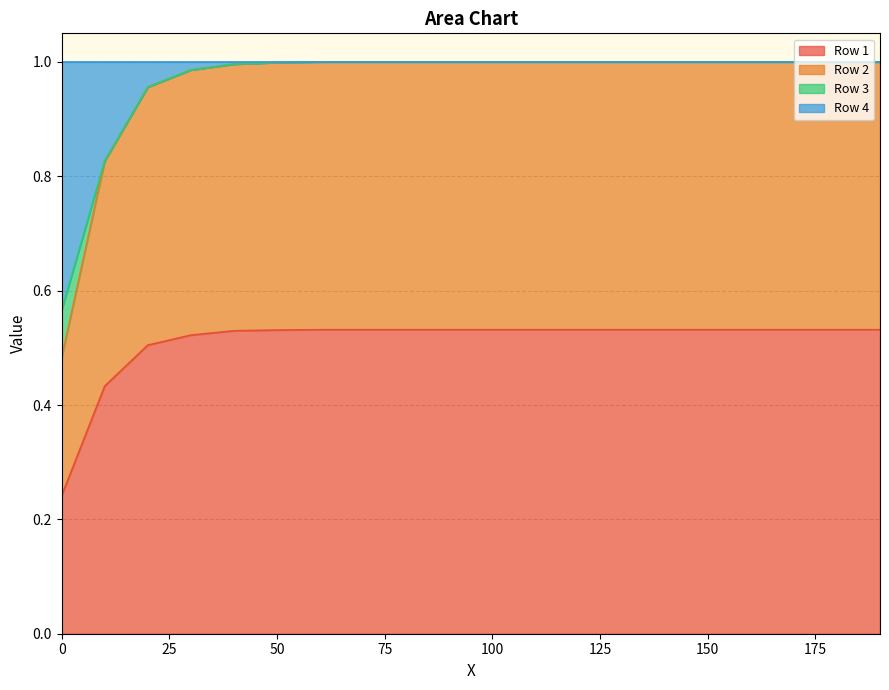

Is the value of Row 1 at 13 greater than the value of Row 4 at 0?

No